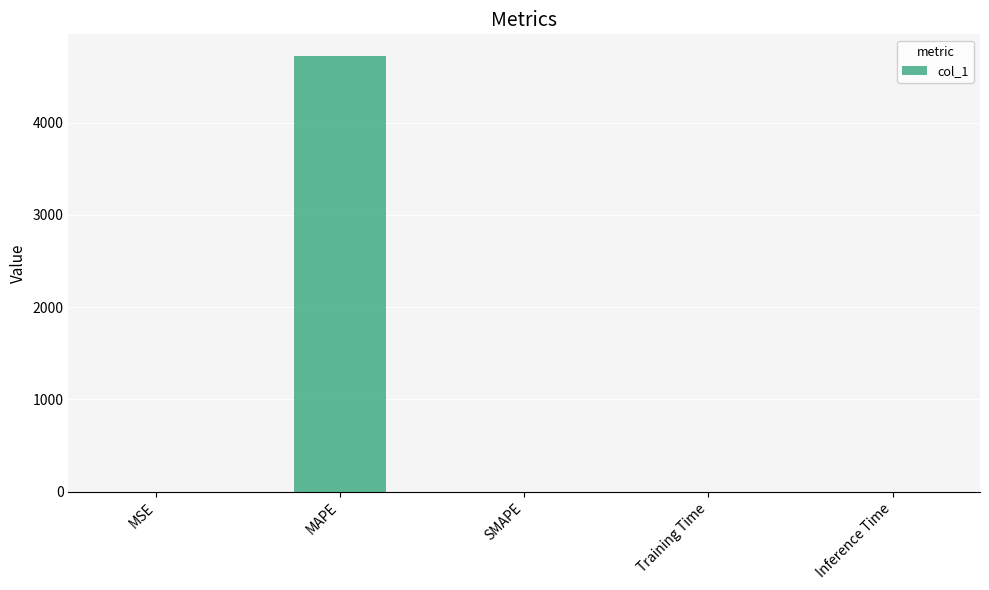

What is the change in value from MAPE to SMAPE?

-4720.3